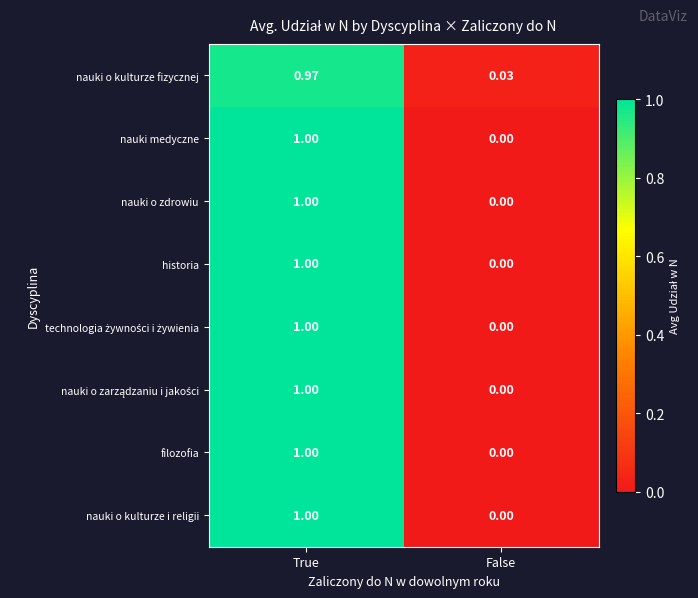

Which category has the highest value across all series?

True